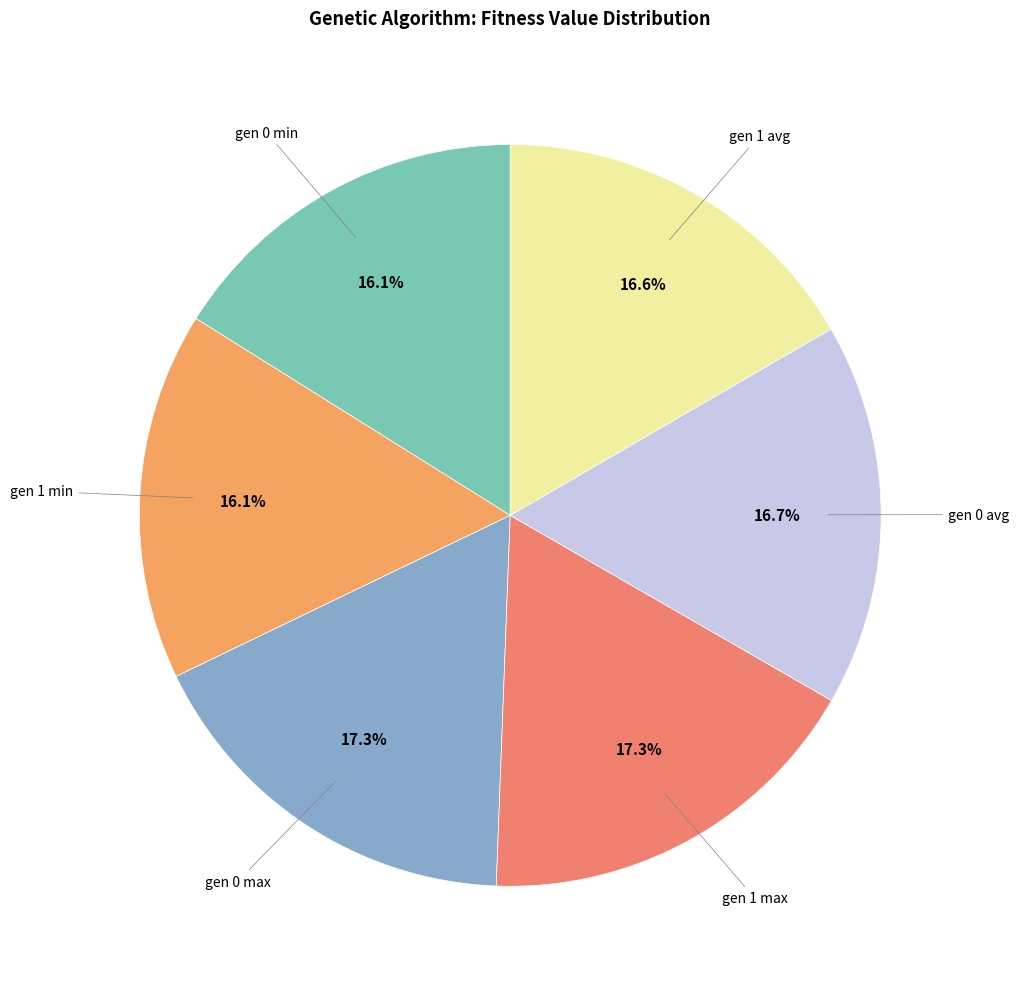

How many segments does this pie chart have?

6